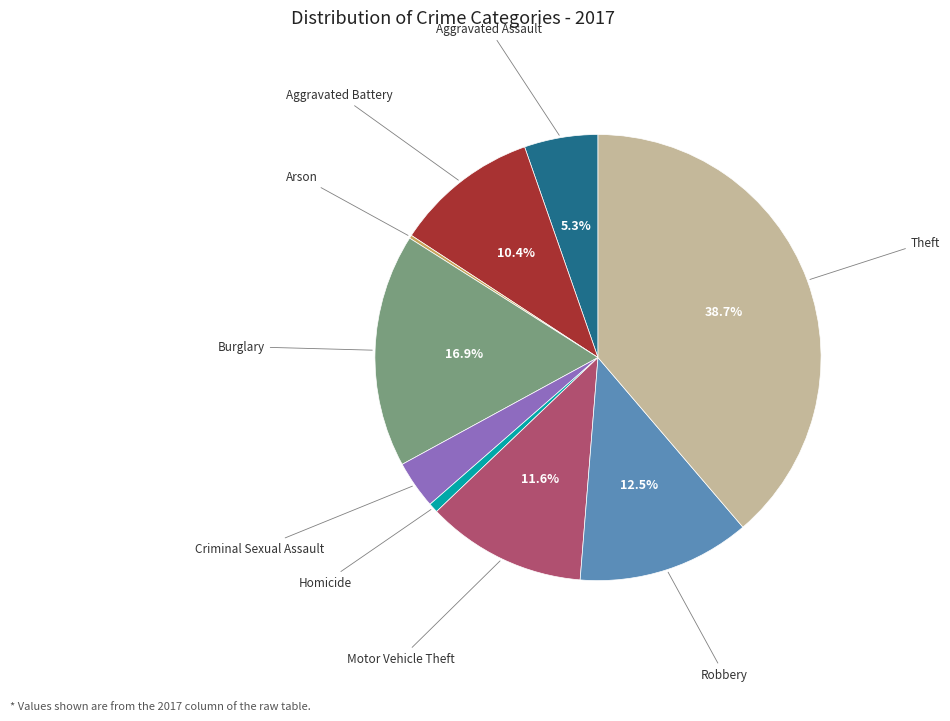

Which category has the biggest portion of the pie?

Theft